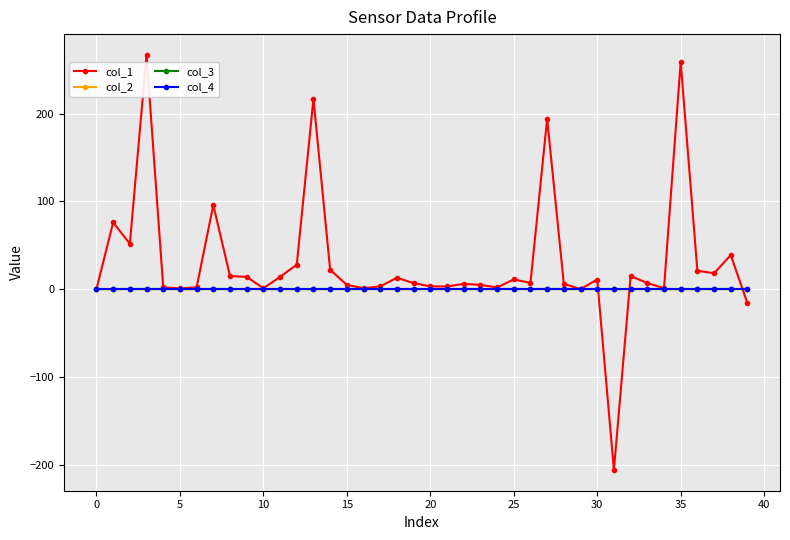

True or false: col_2 has more than 1 points higher than both neighbors.

True